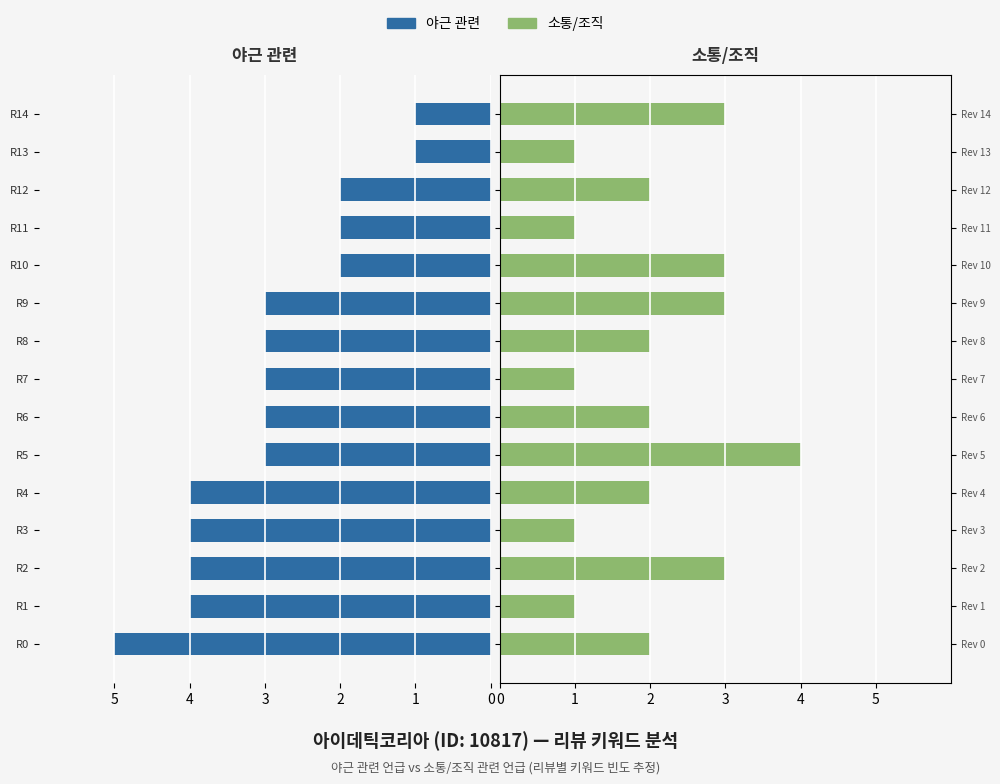

What is the sum of all 야근 관련 values?

44